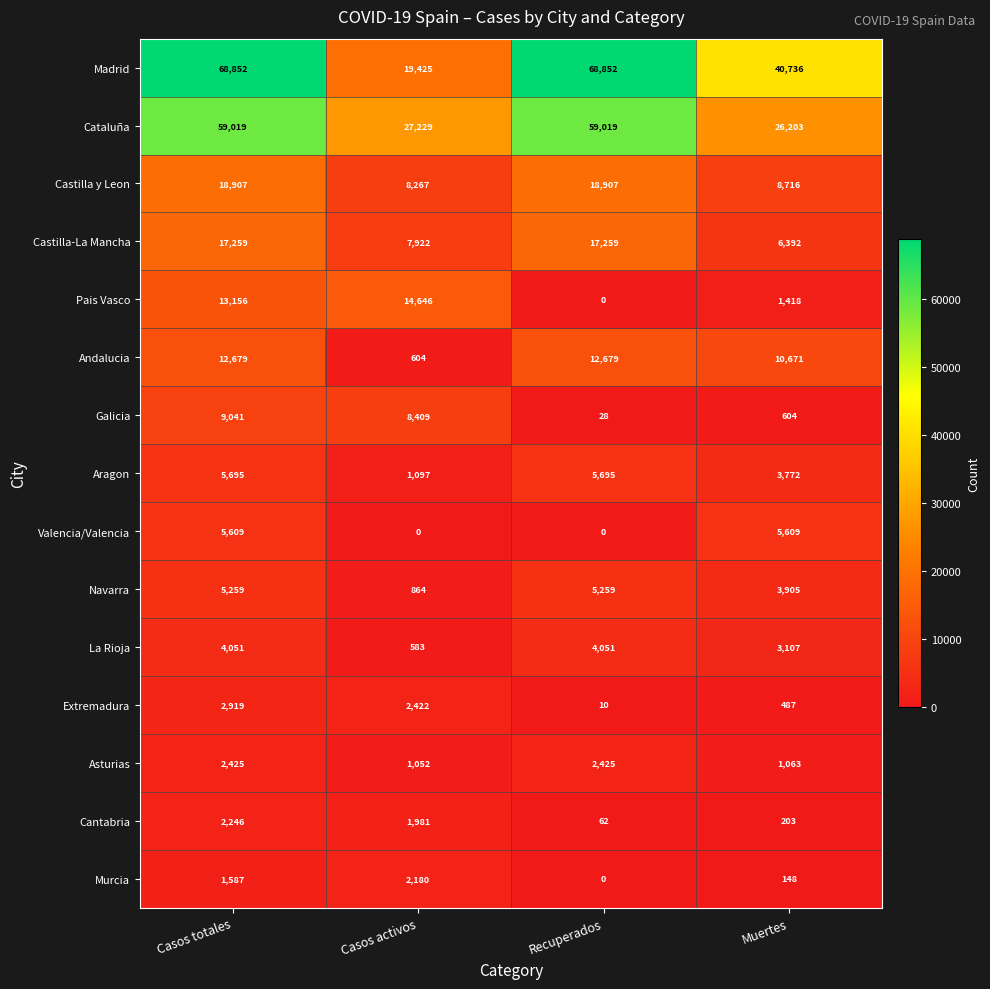

What is the maximum value shown in the chart?

68852